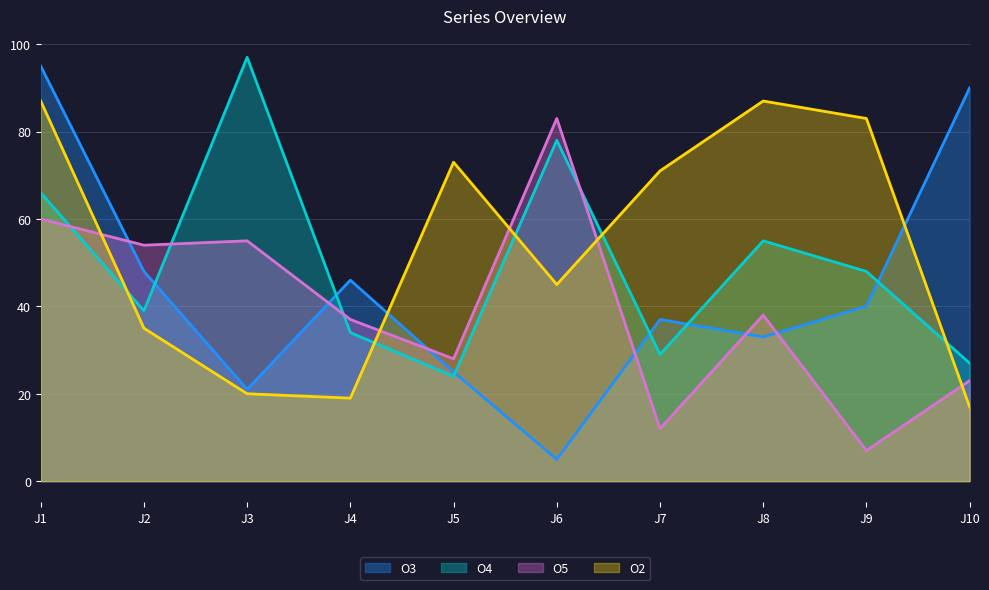

What are all the series names shown in the legend?

O3, O4, O5, O2